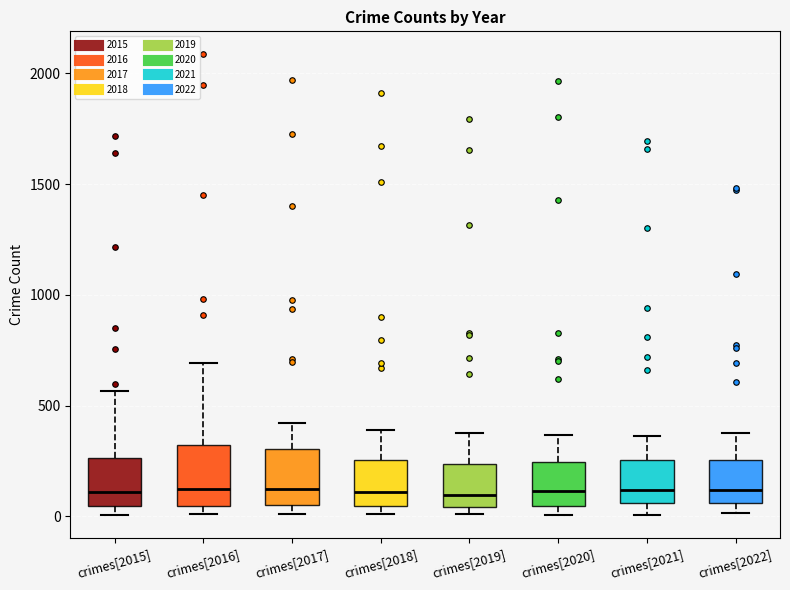

Reading left to right, read every box against the y-axis: the position of its median line, the range the box covers, and the ends of its whiskers. The values are not printed on the chart, so give them approximately, as read against the axis.

crimes[2015]: median 100, box 50 to 250, whiskers 0 to 550
crimes[2016]: median 150, box 50 to 300, whiskers 0 to 700
crimes[2017]: median 100, box 50 to 300, whiskers 0 to 400
crimes[2018]: median 100, box 50 to 250, whiskers 0 to 400
crimes[2019]: median 100, box 50 to 250, whiskers 0 to 400
crimes[2020]: median 100, box 50 to 250, whiskers 0 to 350
crimes[2021]: median 100, box 50 to 250, whiskers 0 to 350
crimes[2022]: median 100, box 50 to 250, whiskers 0 to 400